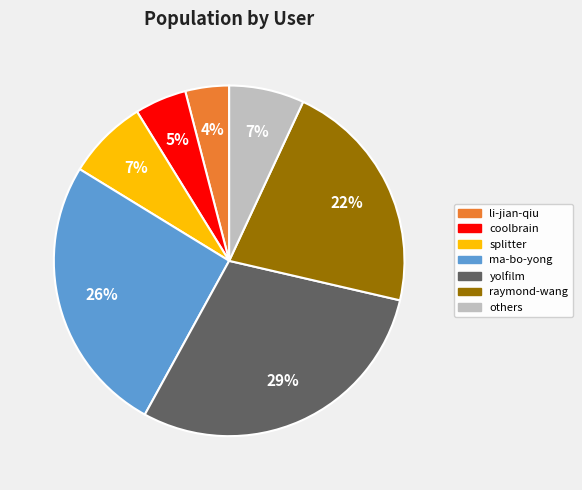

To the nearest percent, what is the difference between the largest and smallest slice percentages?

25%